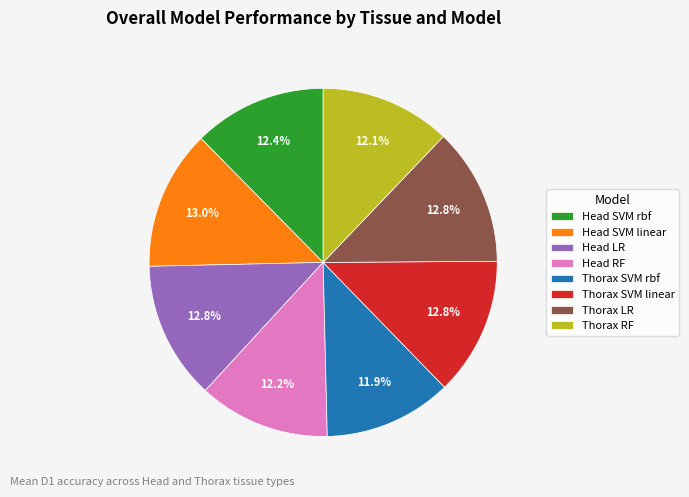

Is the sum of Thorax SVM rbf and Thorax RF greater than half?

No